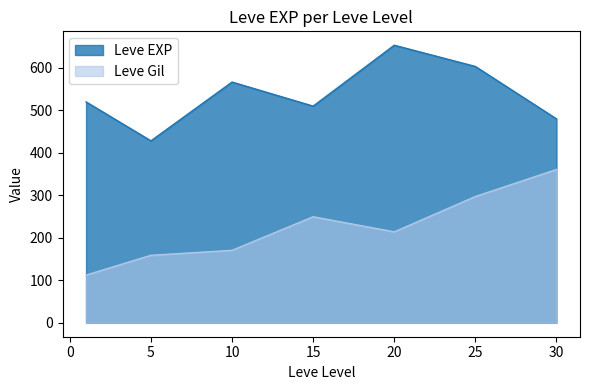

What is the spread (max minus min) of values at 20?

439.2